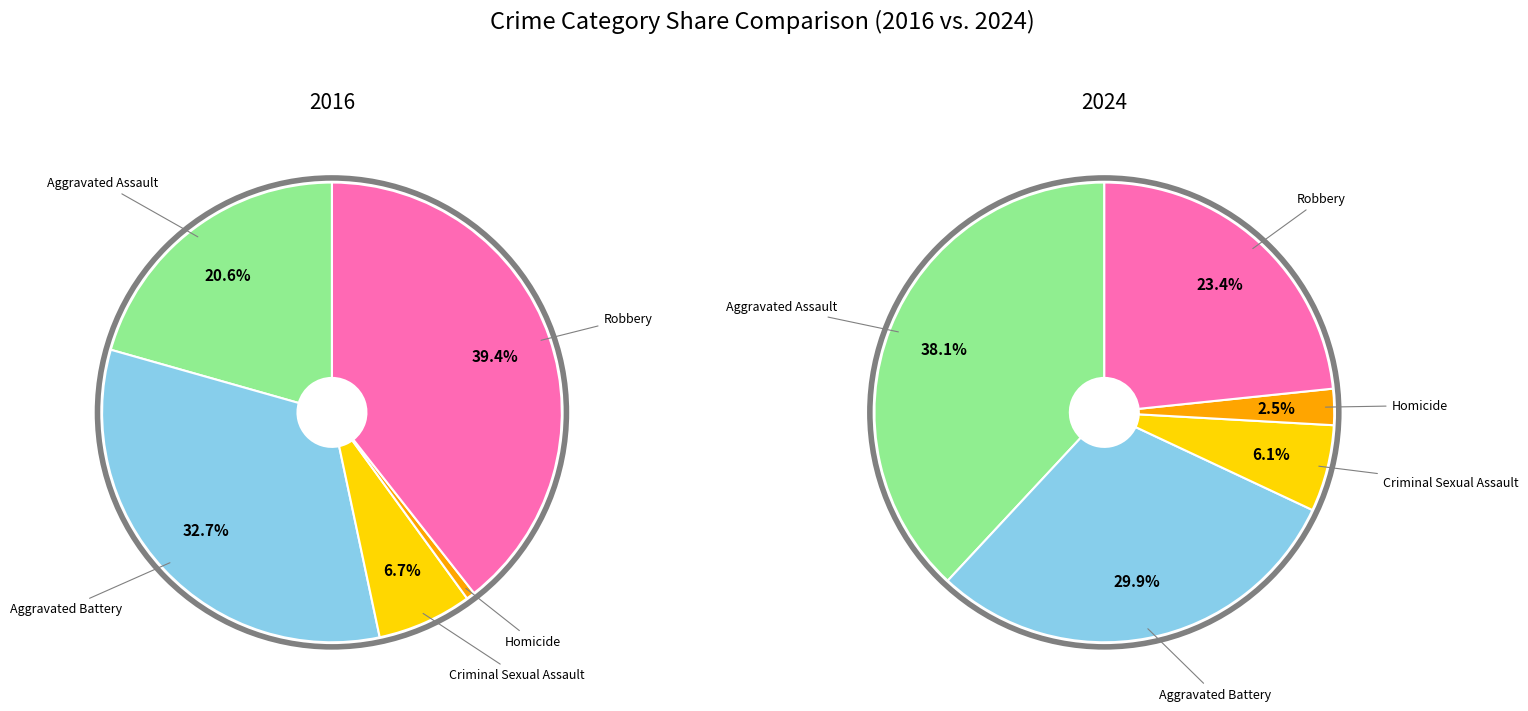

What is the smallest slice in the pie chart?

Homicide